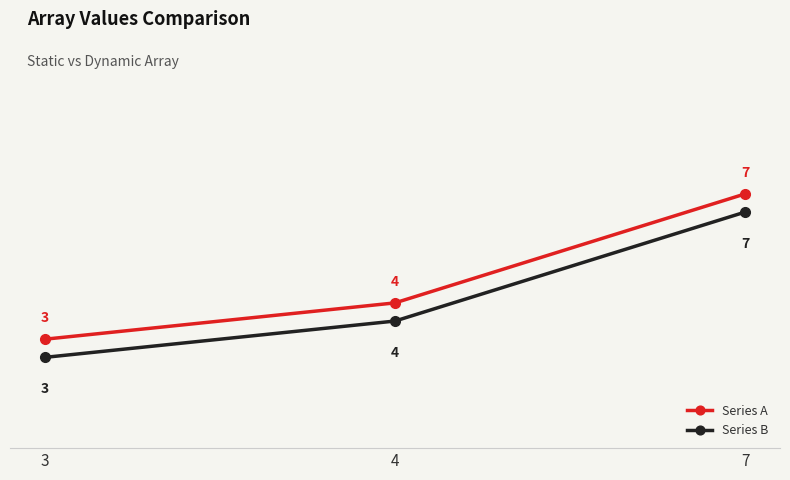

What is the average value of the Series A series?

4.7